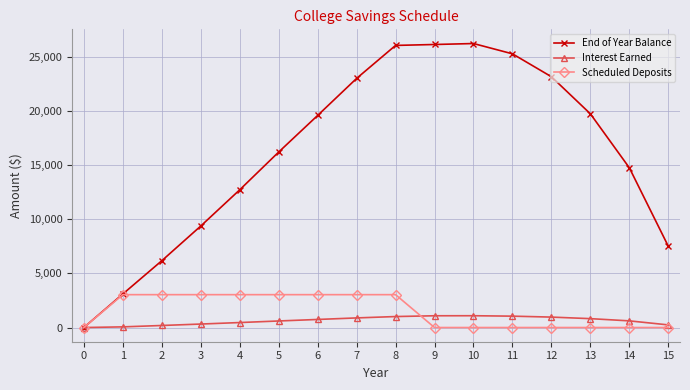

What is the maximum value for Interest Earned?

1088.9